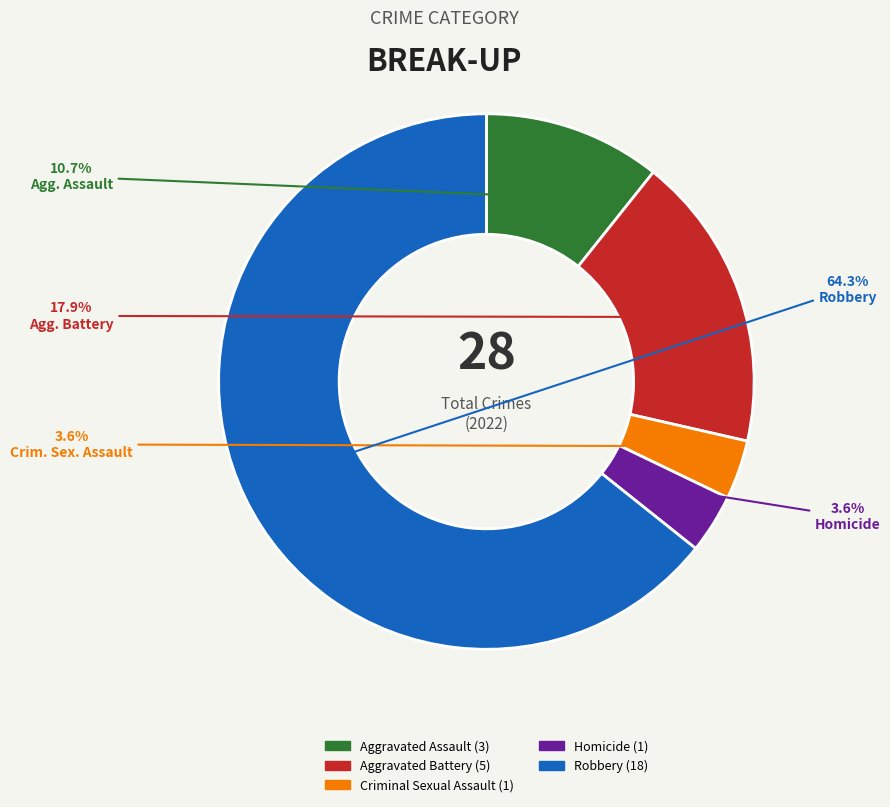

How many segments does this pie chart have?

5